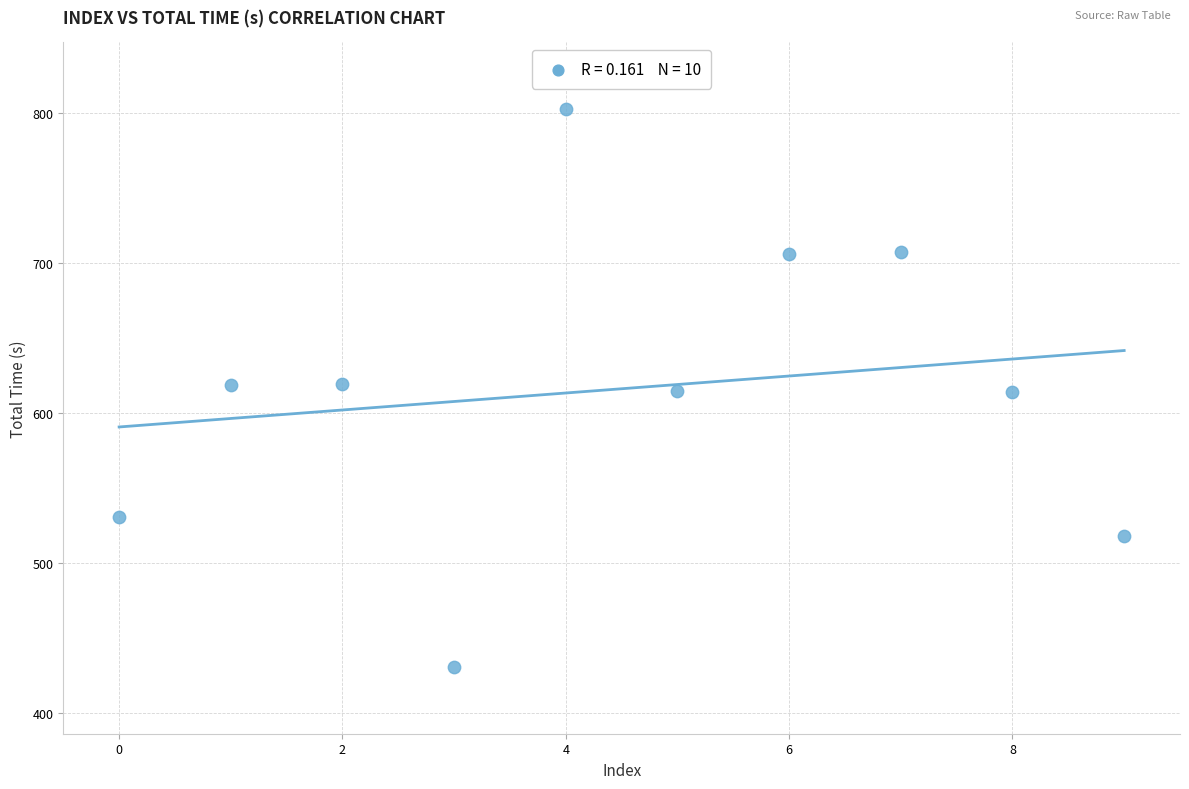

What is the average Y value?

616.3